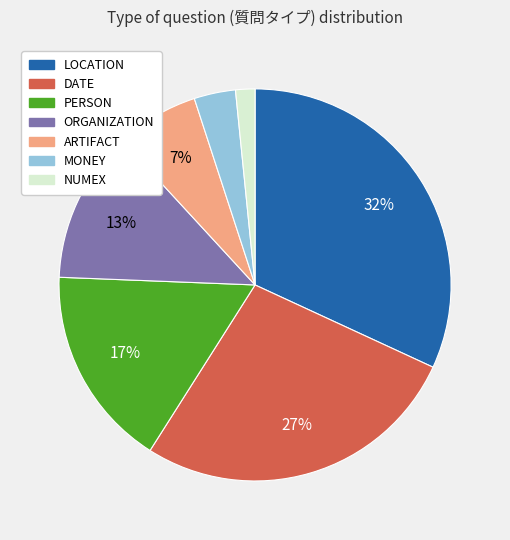

To the nearest percent, what is the difference between the PERSON and NUMEX slice percentages?

15%